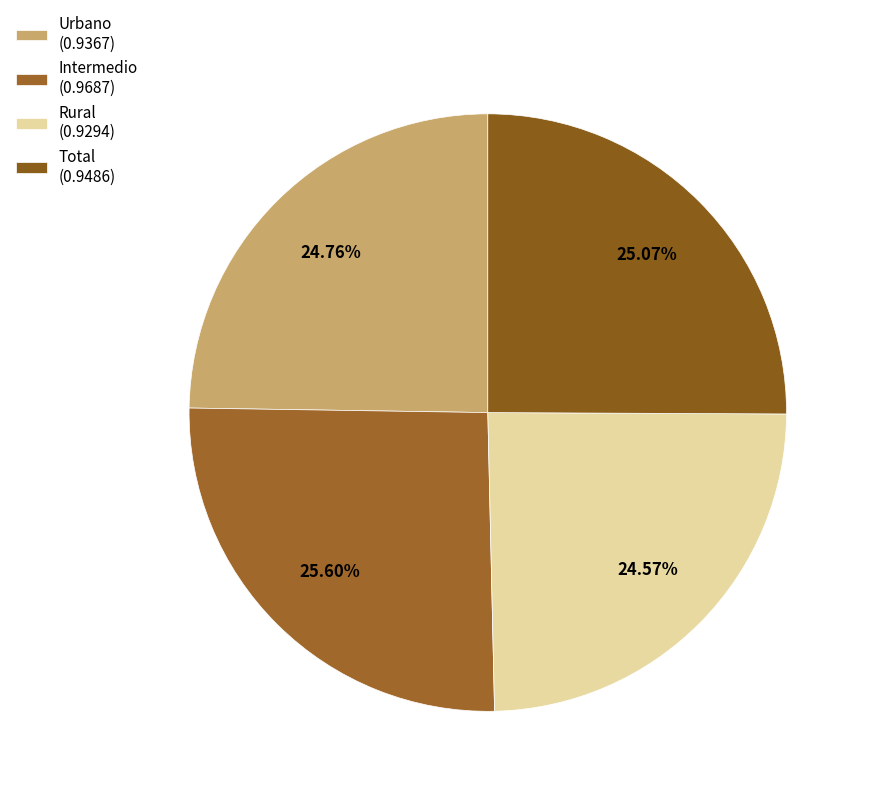

To the nearest percent, what is the difference between the largest and smallest slice percentages?

1%